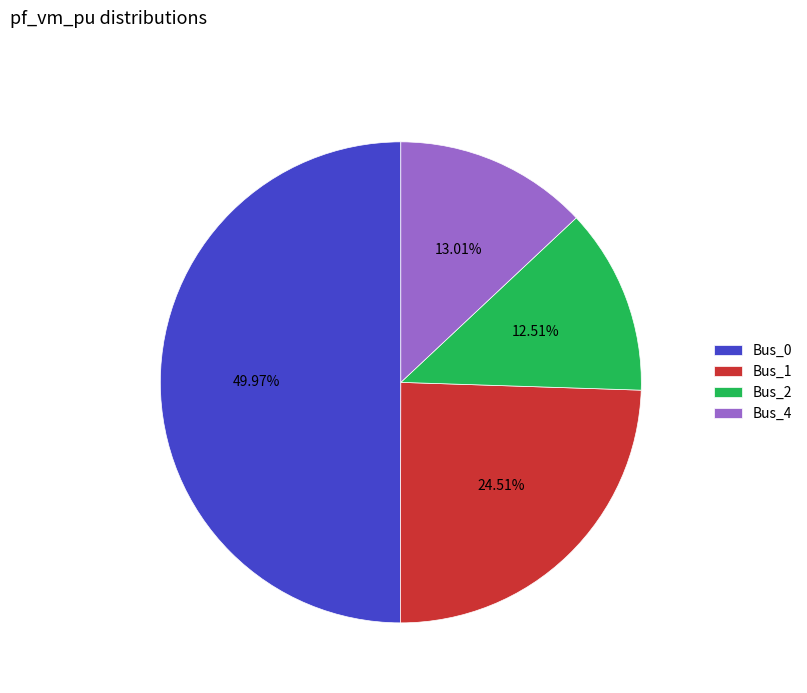

Does Bus_4 account for over 50% of the chart?

No